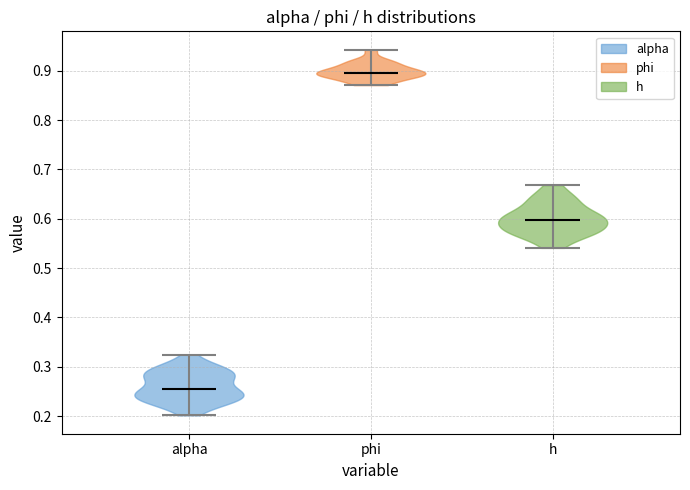

Which violin has the highest median line?

phi